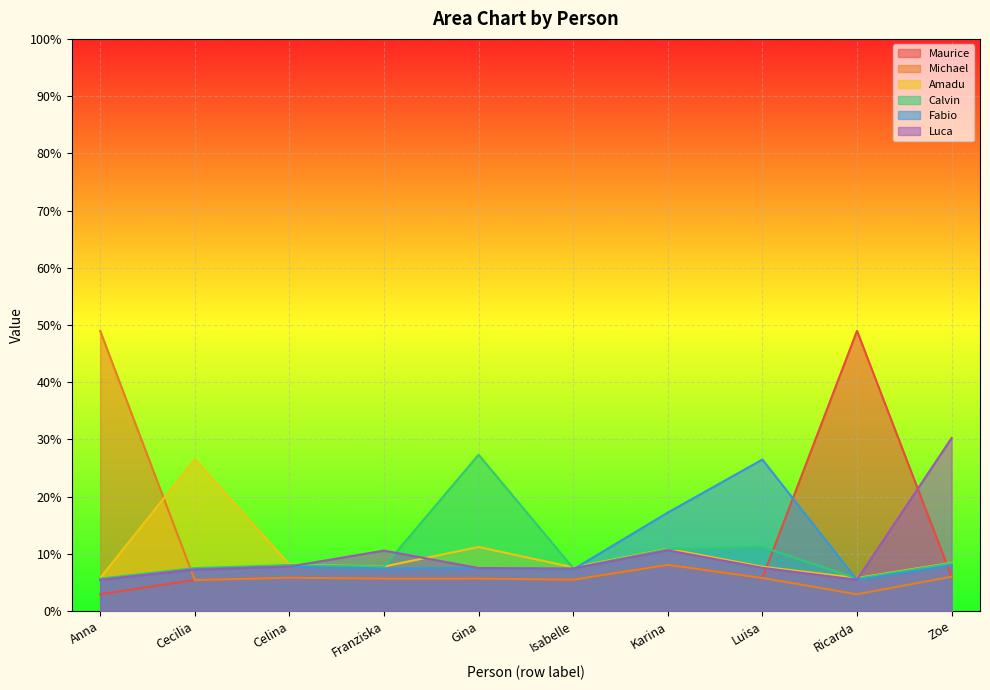

Reading left to right, transcribe all the data shown in this chart.

Maurice: 0.0	0.1	0.1	0.1	0.1	0.1	0.1	0.1	0.5	0.1
Michael: 0.5	0.1	0.1	0.1	0.1	0.1	0.1	0.1	0.0	0.1
Amadu: 0.1	0.3	0.1	0.1	0.1	0.1	0.1	0.1	0.1	0.1
Calvin: 0.1	0.1	0.1	0.1	0.3	0.1	0.1	0.1	0.1	0.1
Fabio: 0.1	0.1	0.1	0.1	0.1	0.1	0.2	0.3	0.1	0.1
Luca: 0.1	0.1	0.1	0.1	0.1	0.1	0.1	0.1	0.1	0.3